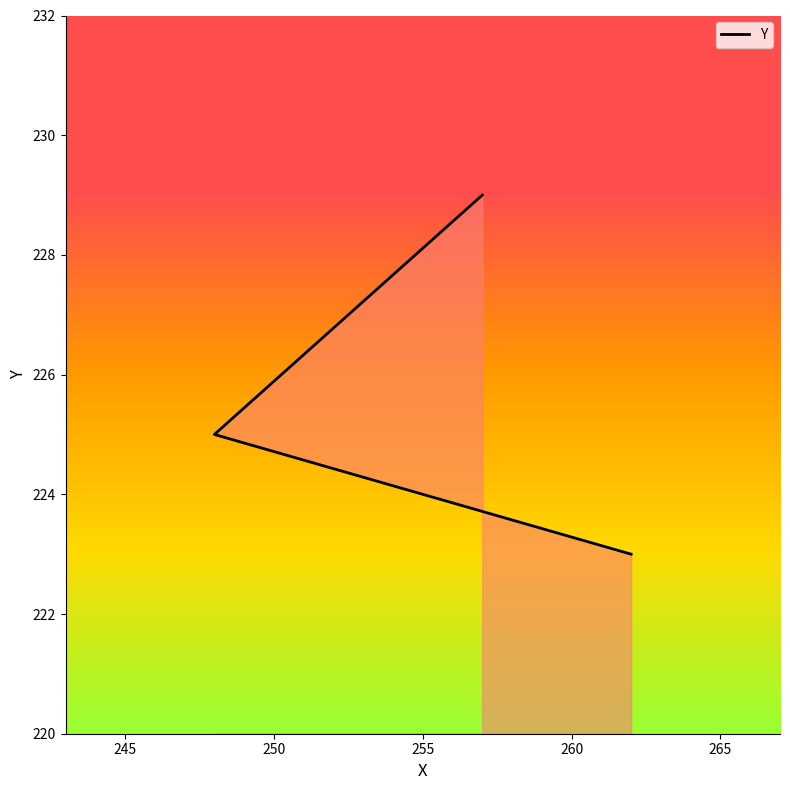

What is the sum of the values at 250 and 245?

454